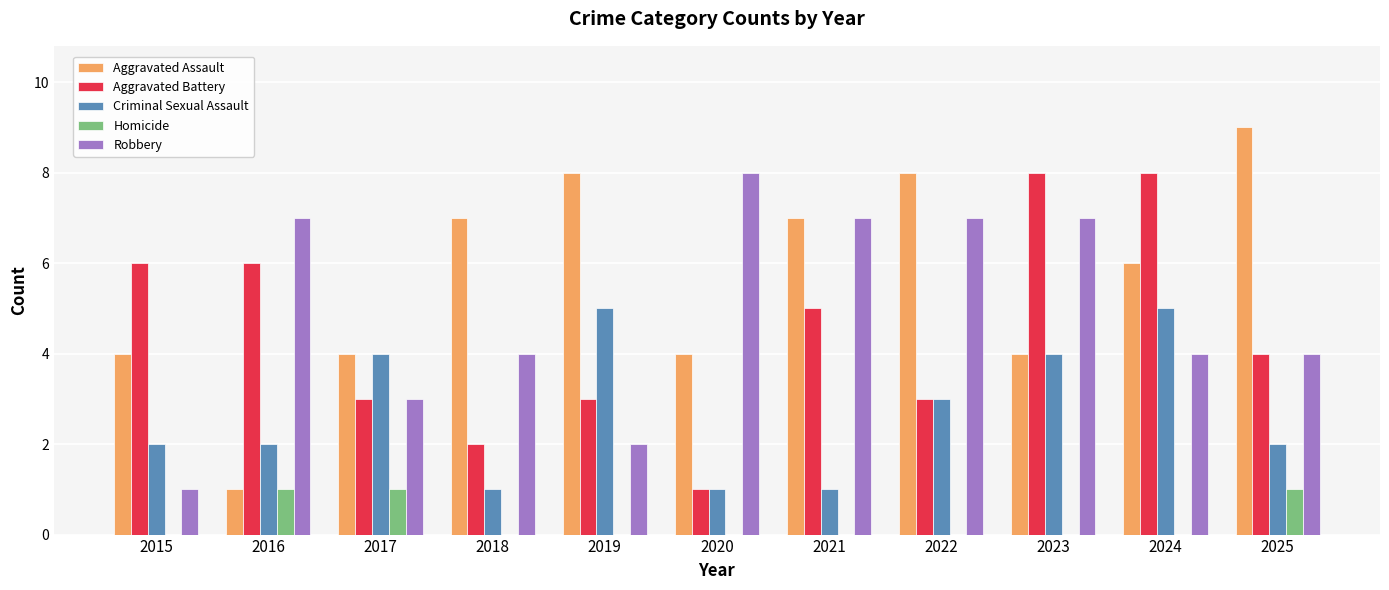

How many Homicide values are between 0 and 1?

11